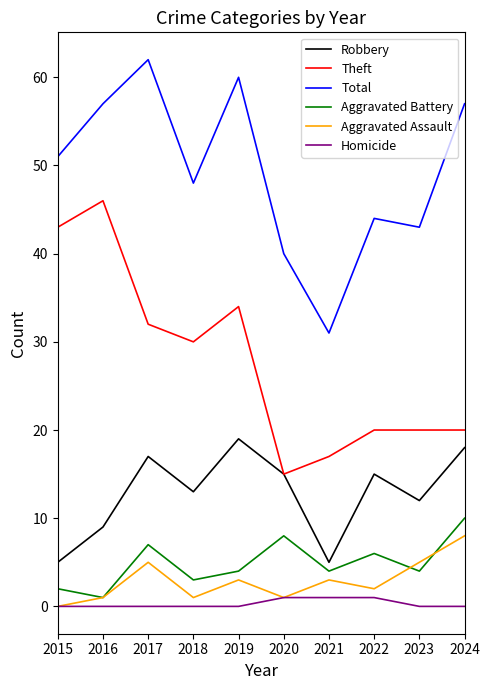

In Theft, how many points are lower than both neighbors (excluding endpoints)?

2